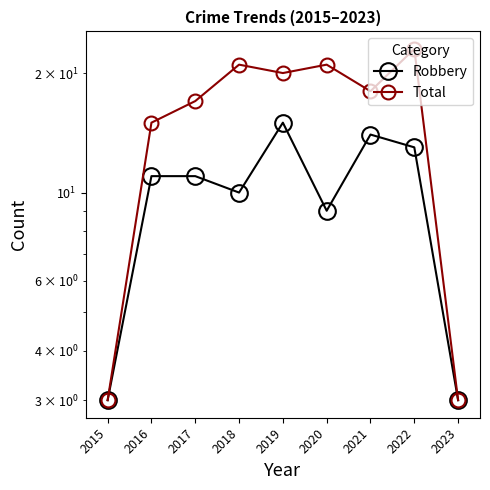

At which category is the sum across all series the highest?

2022